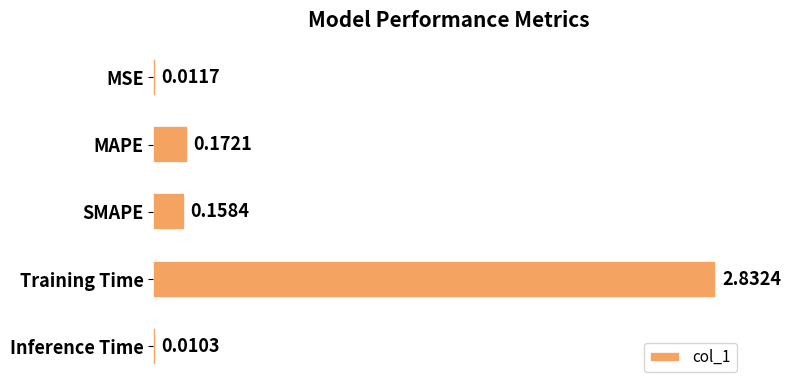

Between MAPE and Training Time, which is larger?

Training Time